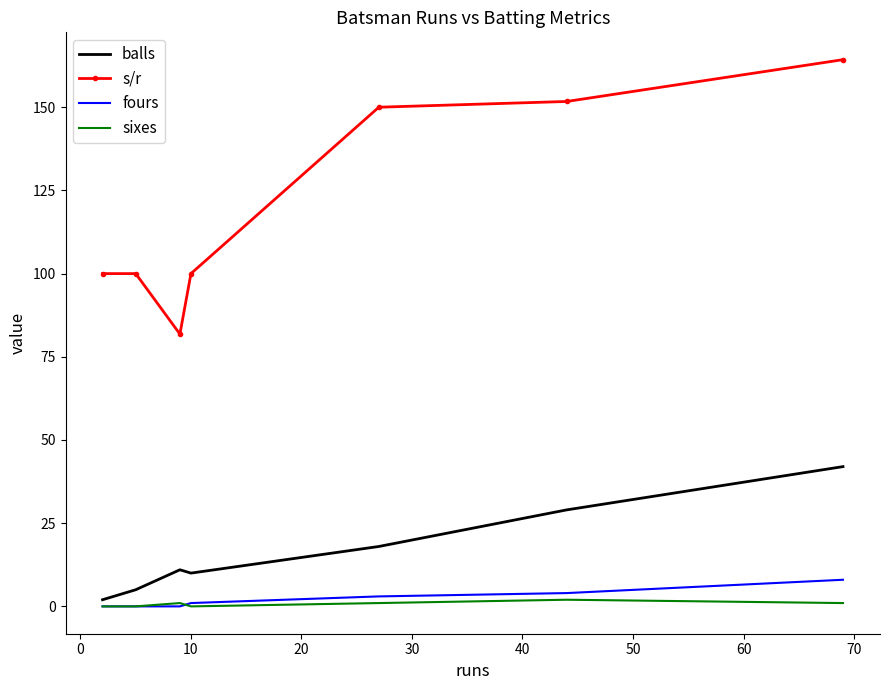

True or false: fours and s/r intersect in this chart.

False